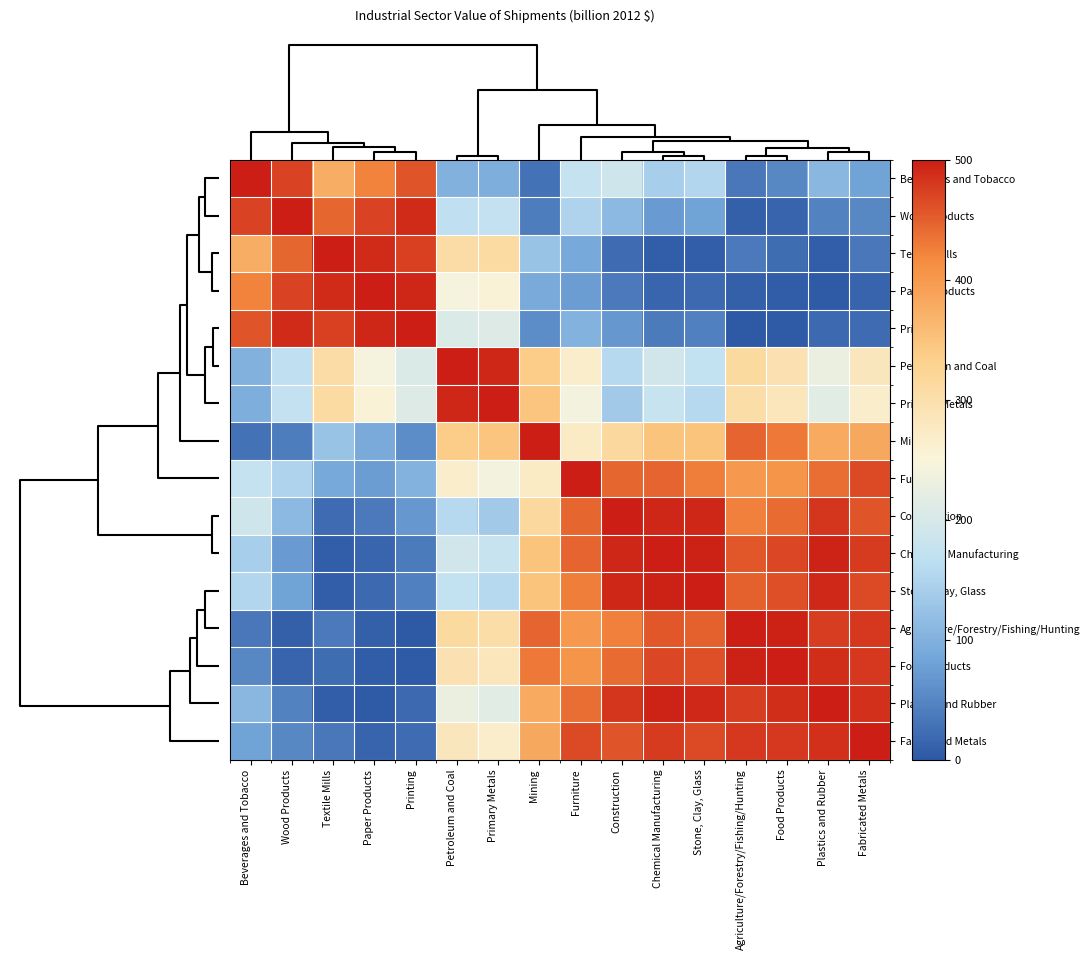

What is the minimum value shown in the chart?

1.2